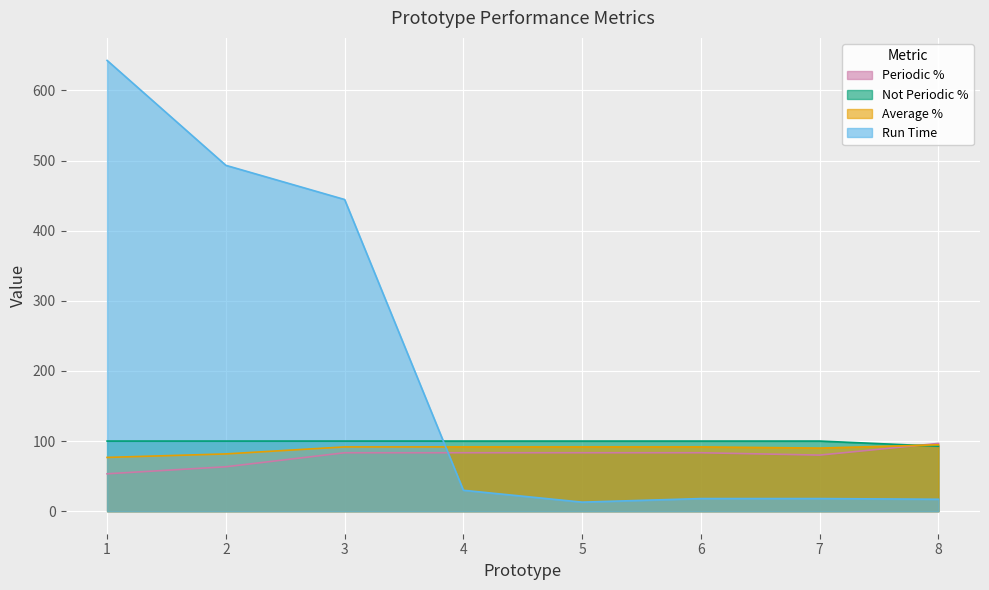

List the series in order of their peak value, lowest first.

Average %, Periodic %, Not Periodic %, Run Time